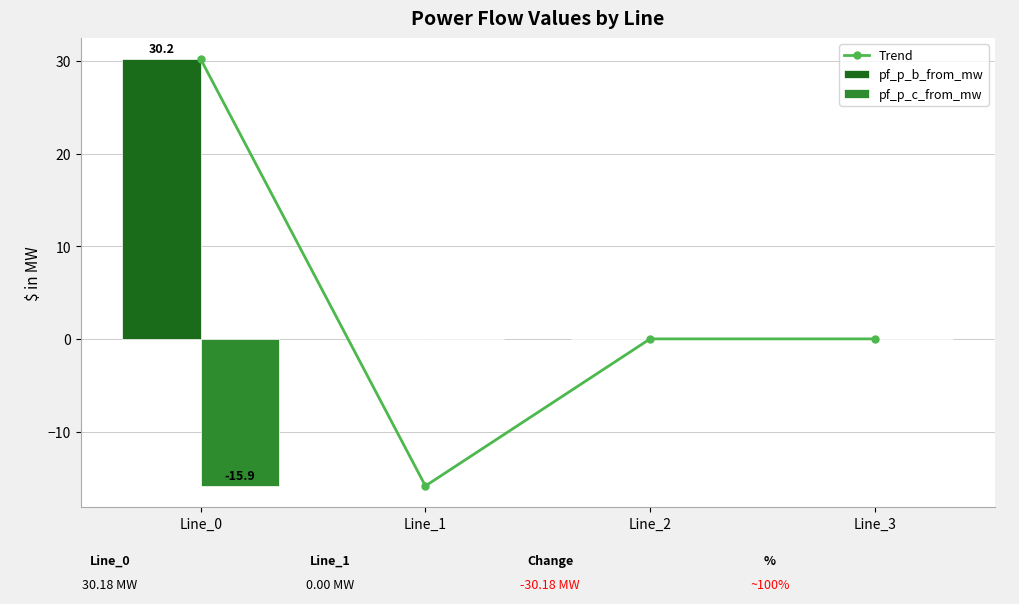

List the labels in order of pf_p_c_from_mw value, largest first.

Line_2, Line_1, Line_3, Line_0